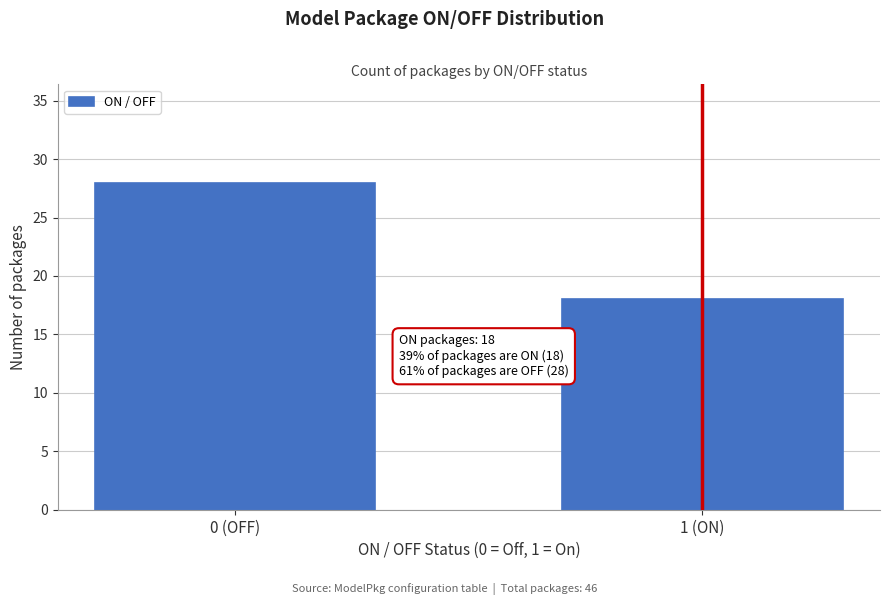

Reading left to right, list all the values displayed in this chart.

0 (OFF)=28	1 (ON)=18